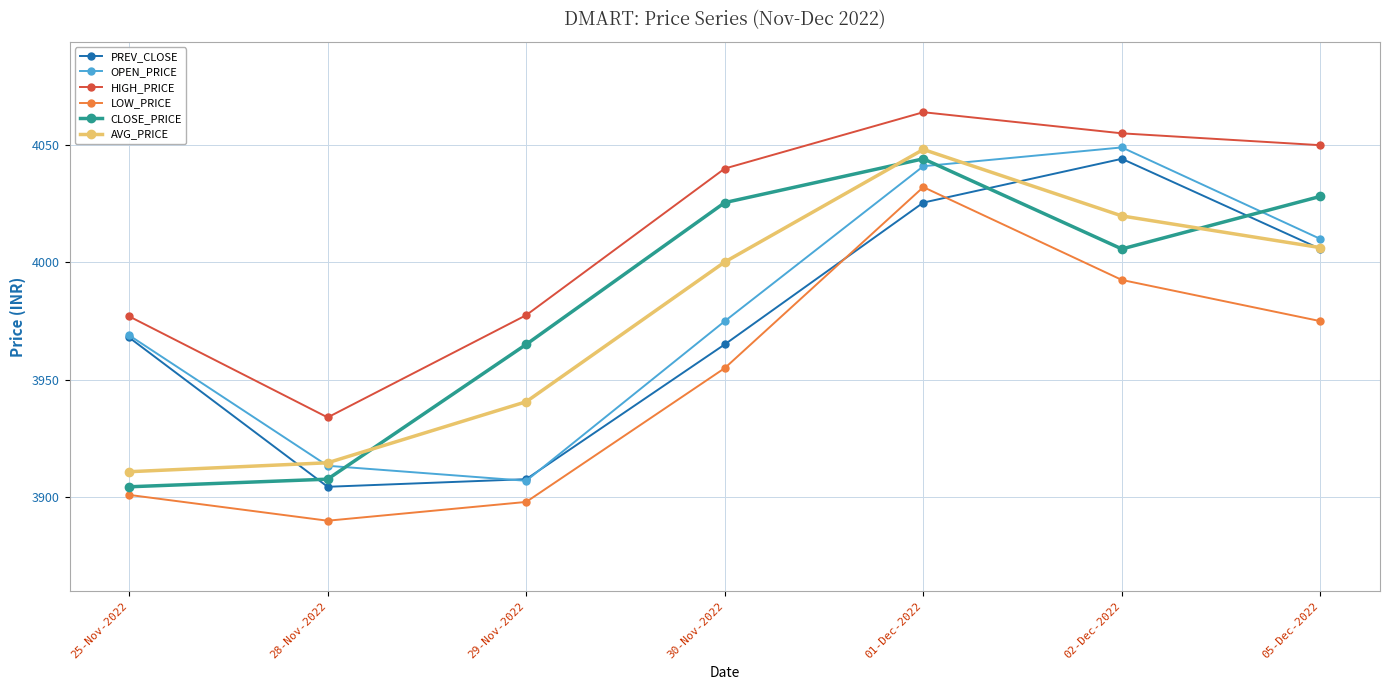

At which label does HIGH_PRICE reach its minimum?

28-Nov-2022